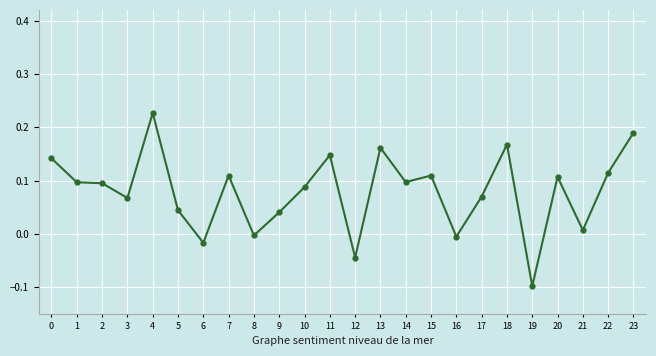

The value at 9 is 0.0. True or false?

True